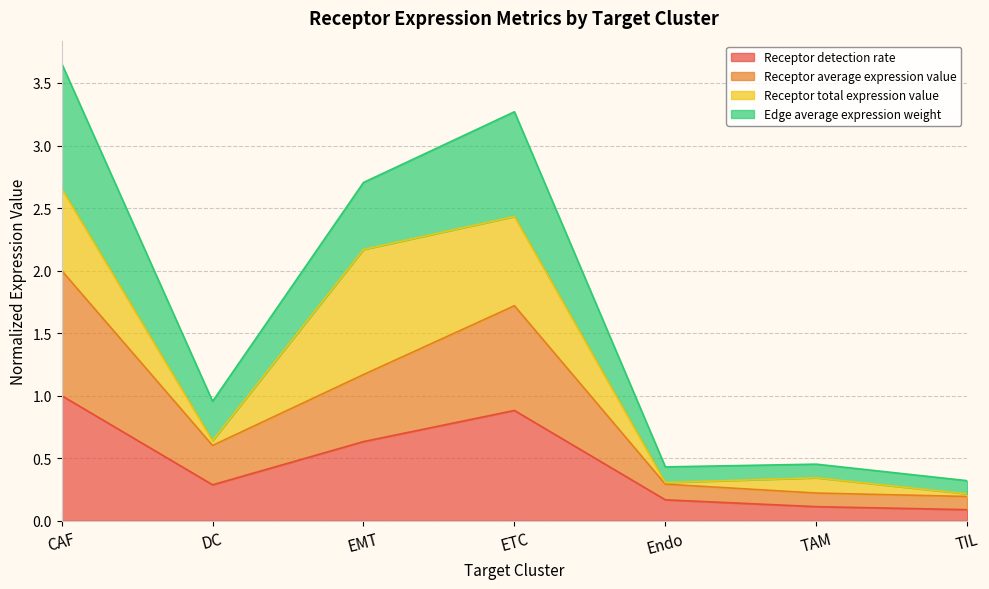

How many lines are shown in the chart?

4